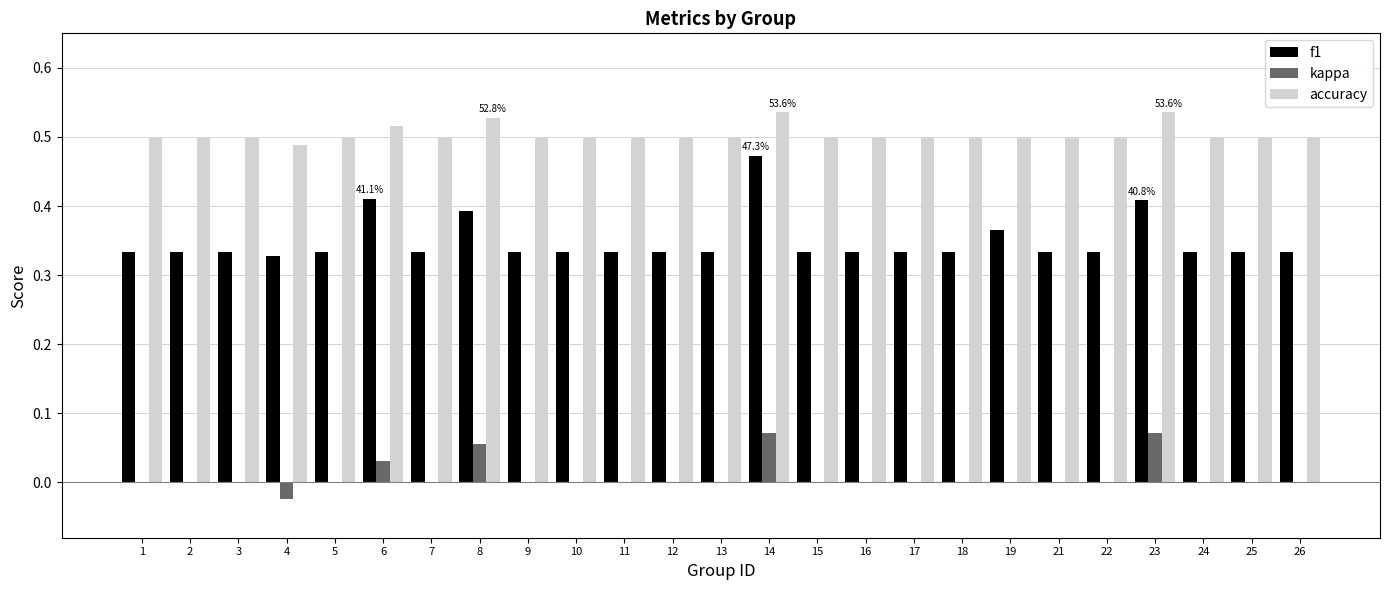

The accuracy series shows 0.5 at 22. True or false?

True